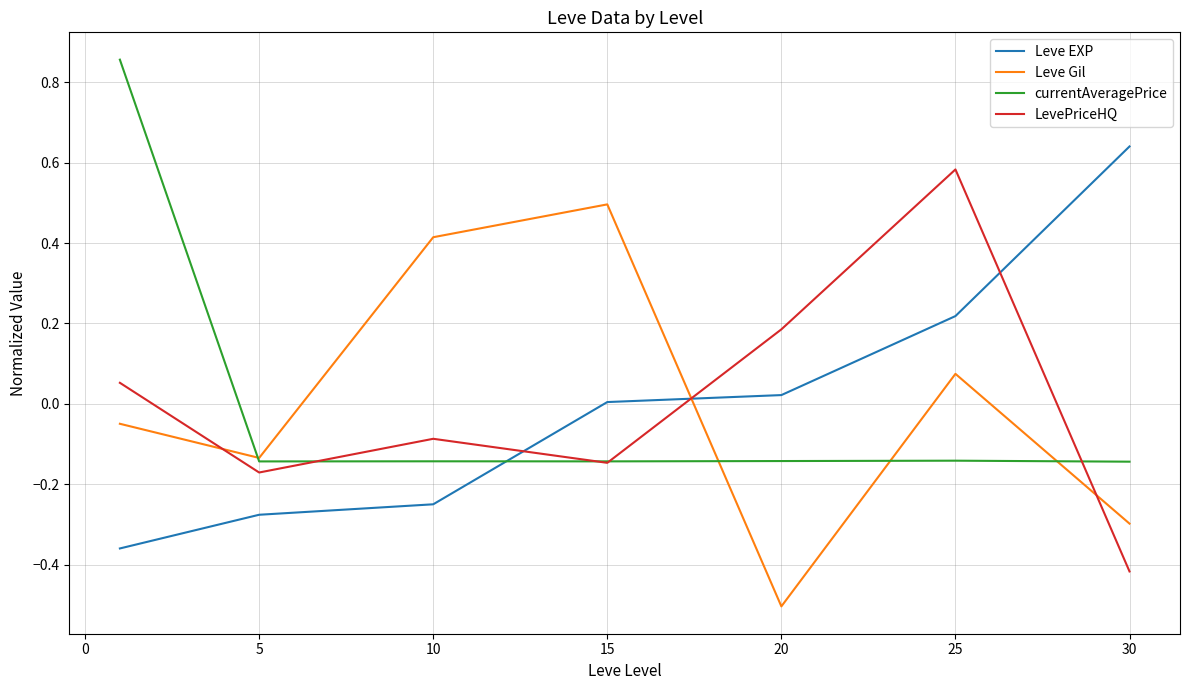

True or false: Leve Gil and LevePriceHQ cross at least once.

True